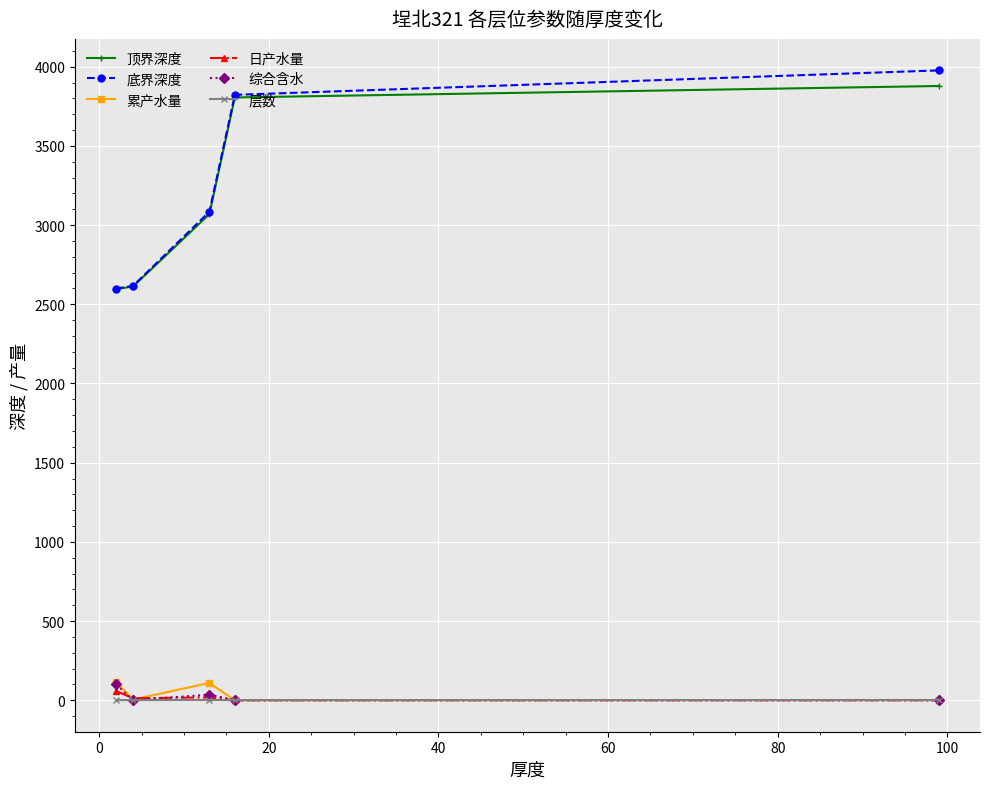

How many data points in 层数 are above 1?

1